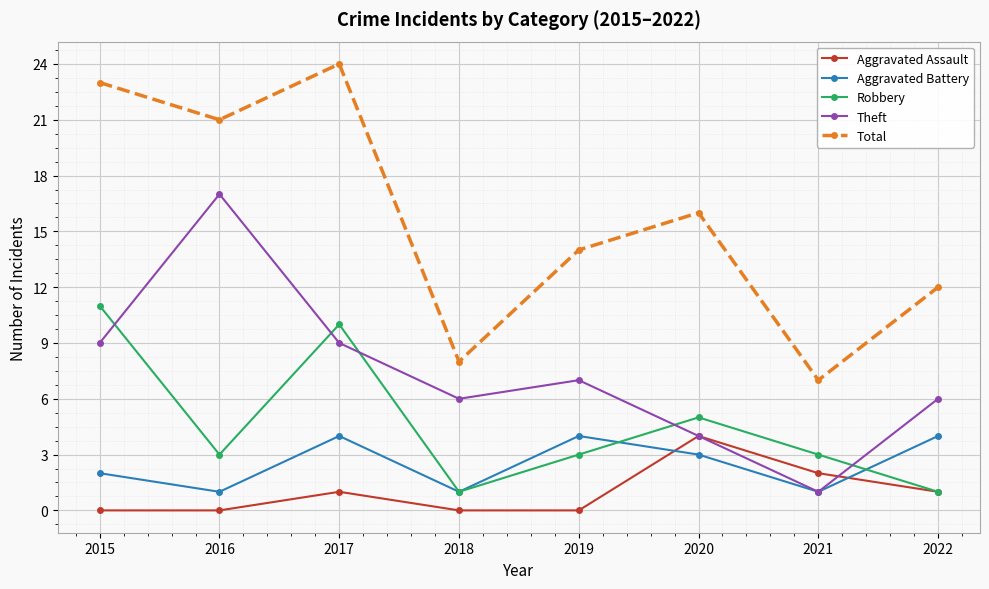

Is the value of Theft at 2017 greater than the value of Robbery at 2018?

Yes